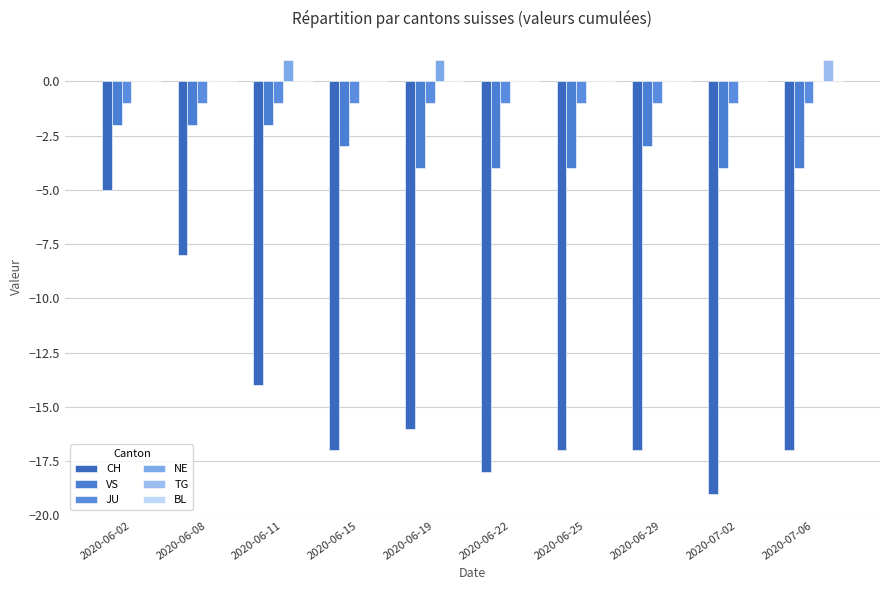

Are the bars grouped side by side (vs. stacked)?

Yes